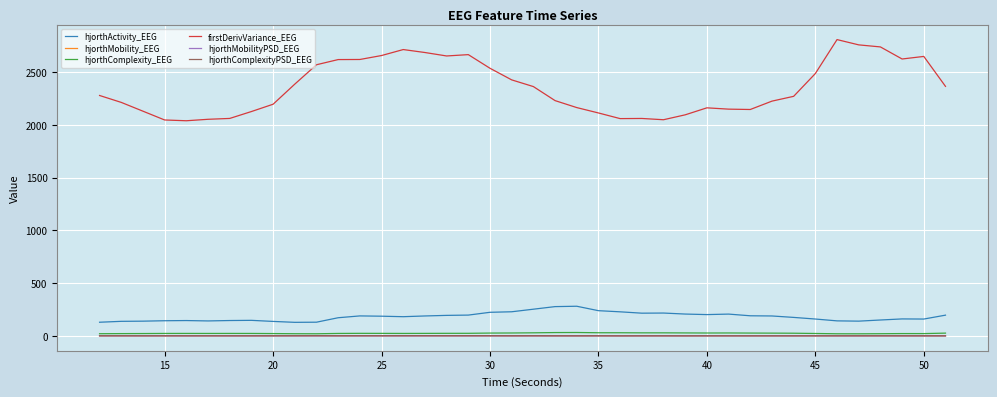

Which series has the largest range (max minus min)?

firstDerivVariance_EEG